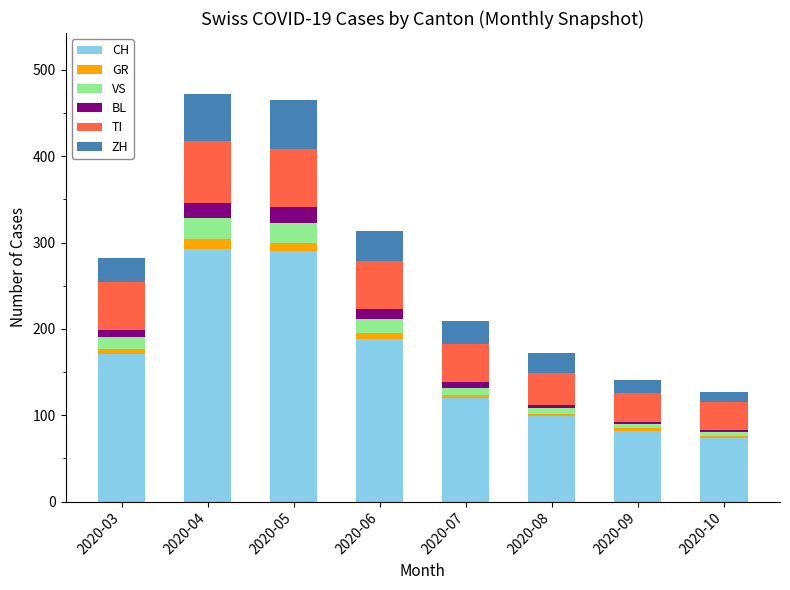

How many data points in CH are less than 171?

4